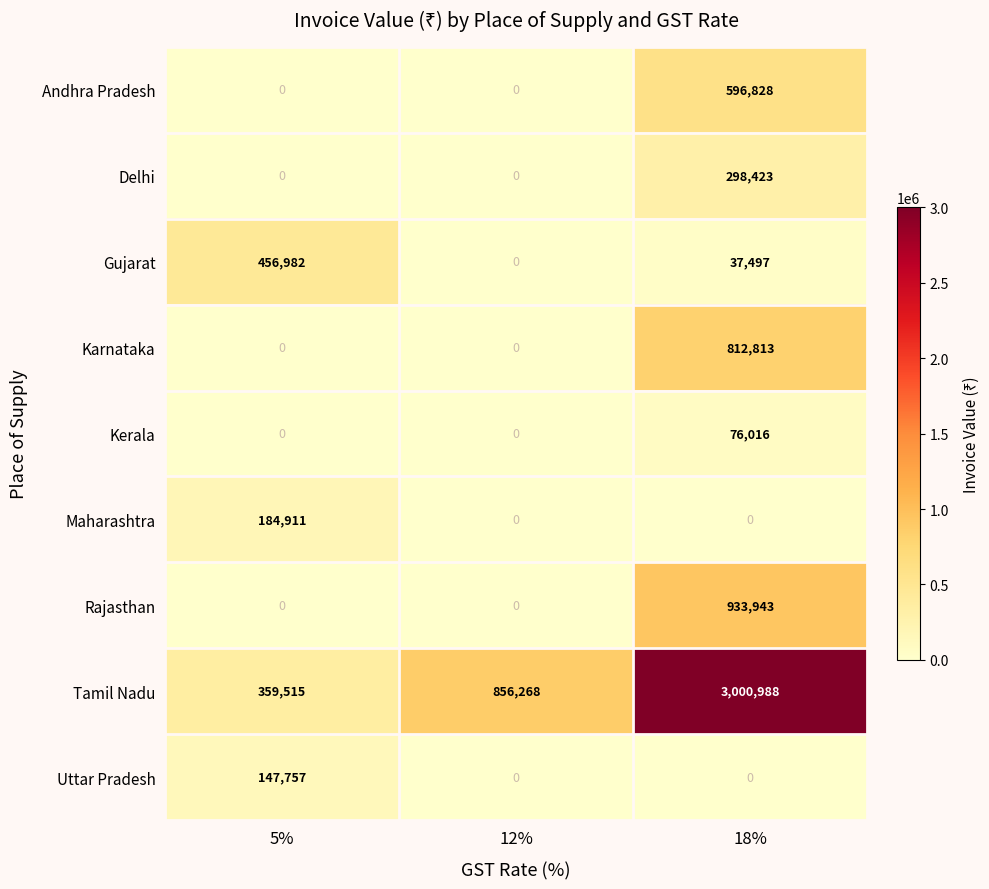

At which category is the sum across all series the highest?

18%